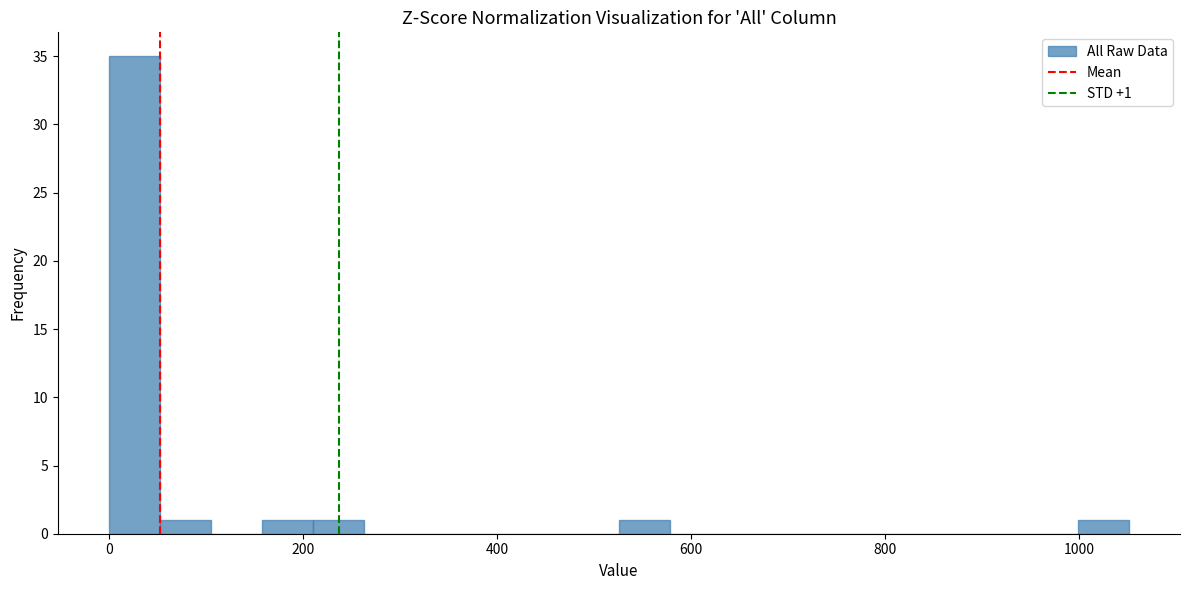

Around what value on the x-axis is the tallest bar? Give the approximate position of its centre, as read against the axis.

20